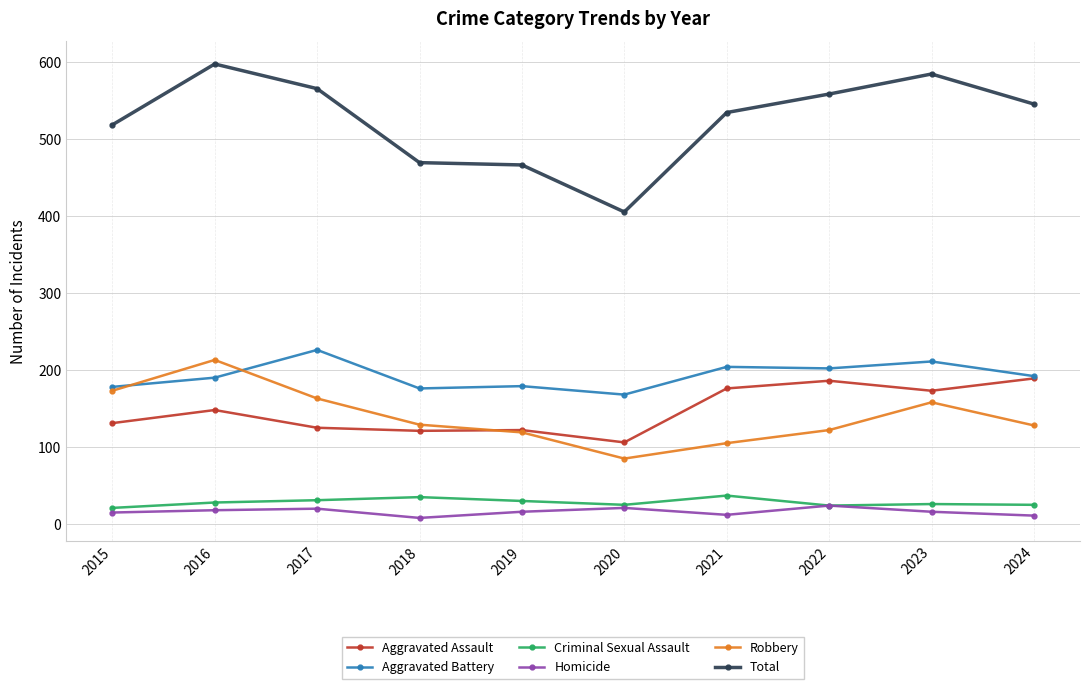

Does the chart display data point markers on the line(s)?

Yes